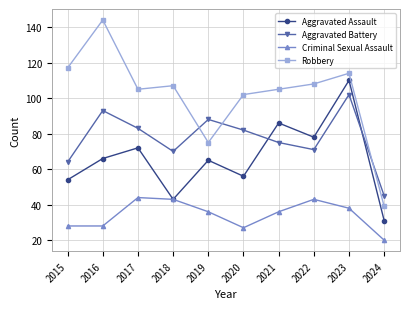

How many lines are shown in the chart?

4